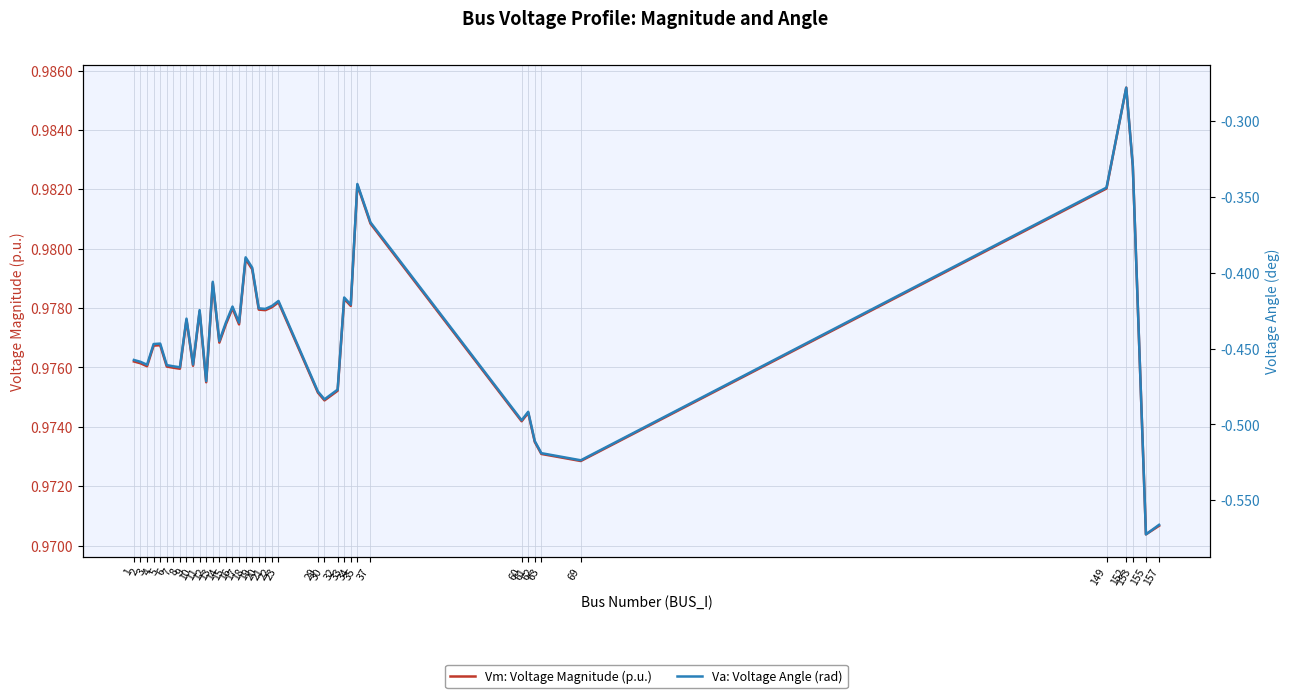

What is the greatest value displayed?

1.0